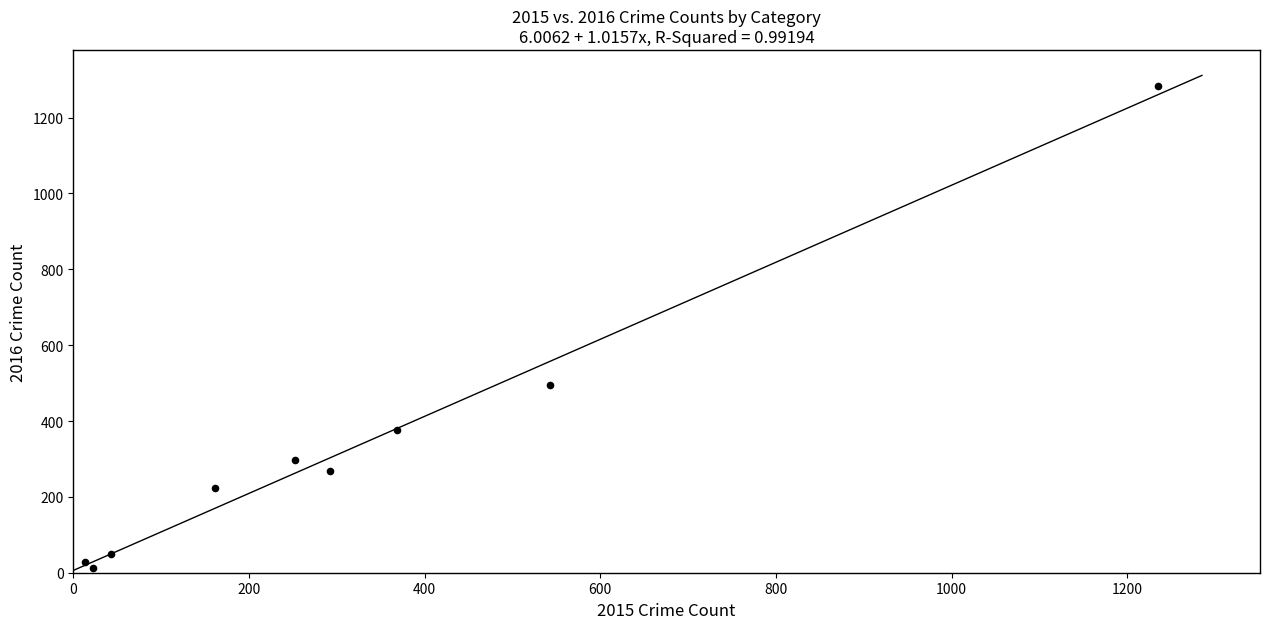

What Y value in the scatter plot is closest to 648?

496